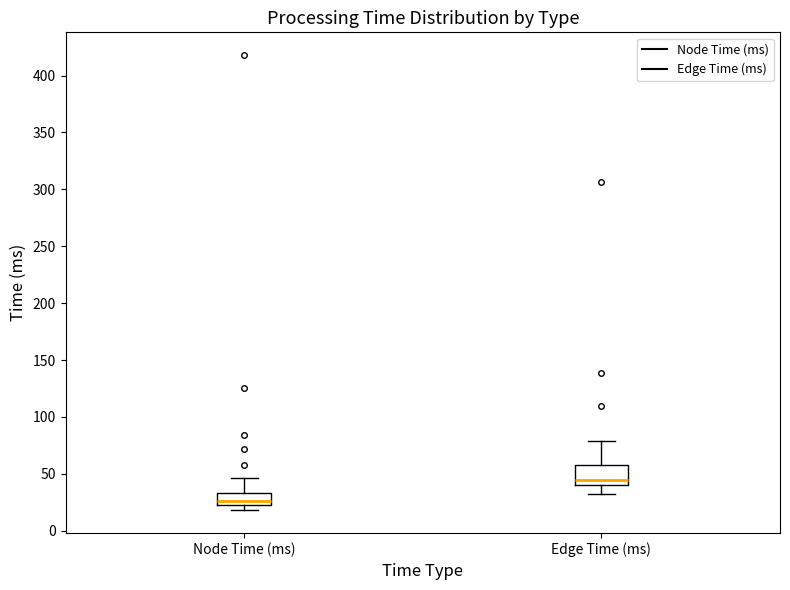

Where is the lower edge of the box for Node Time (ms) on the y-axis? The values are not printed on the chart, so give them approximately, as read against the axis.

25